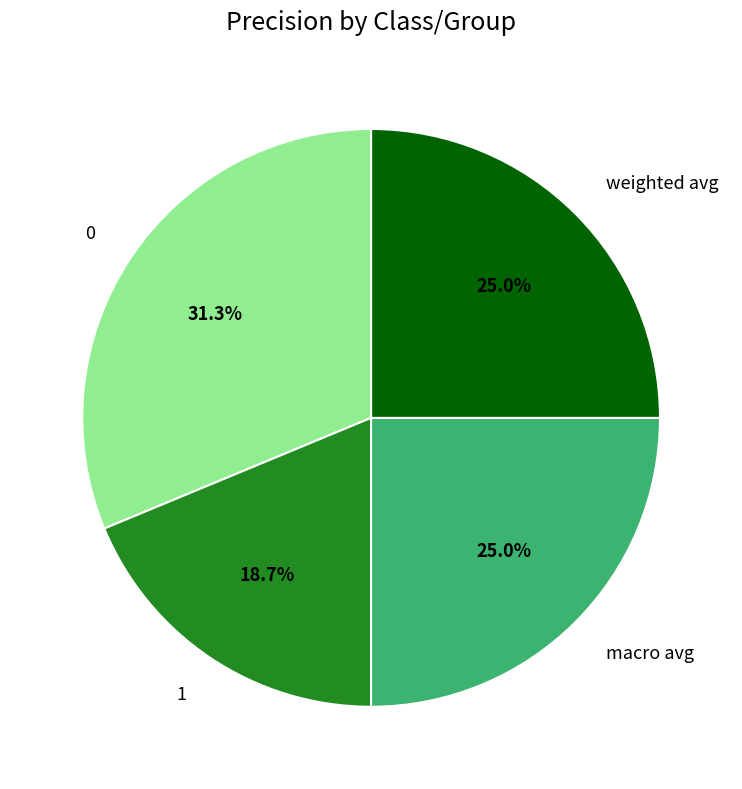

Is there any slice that represents more than half of the pie?

No